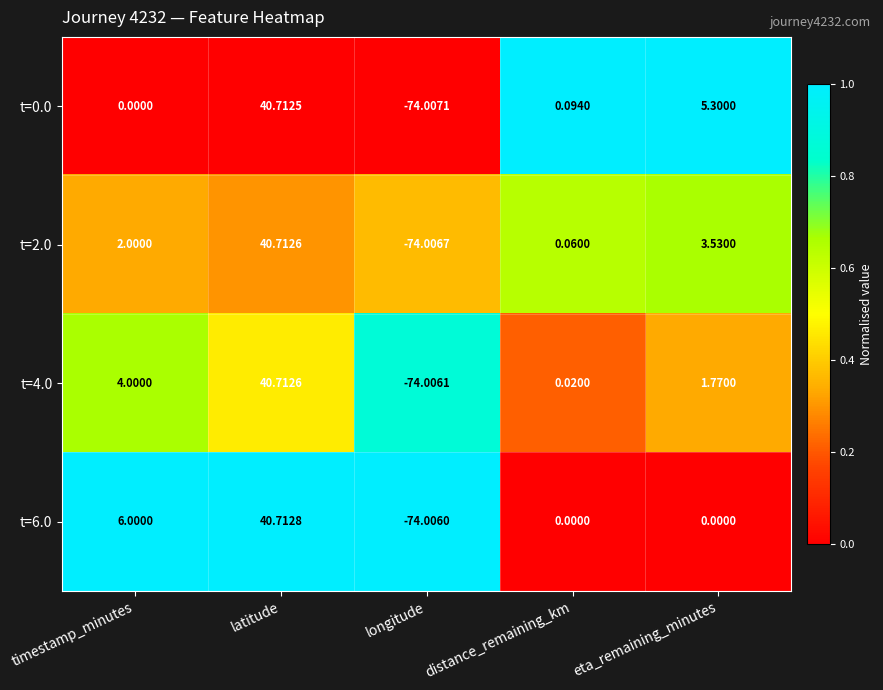

List the labels in order of t=4.0 value, largest first.

latitude, timestamp_minutes, eta_remaining_minutes, distance_remaining_km, longitude